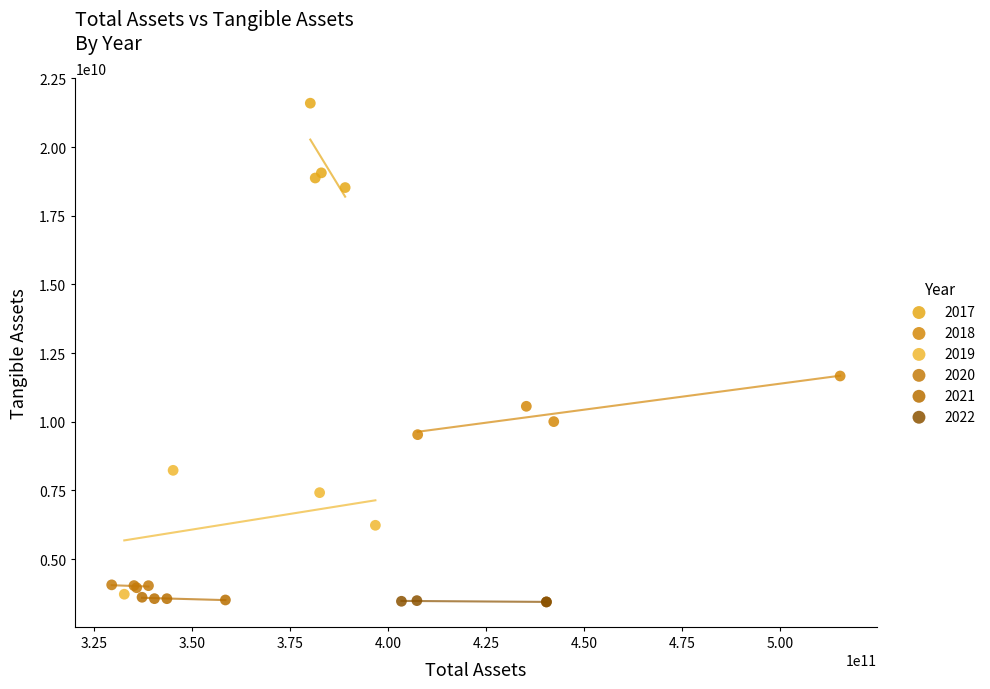

Which series has the widest spread of Y values?

2019